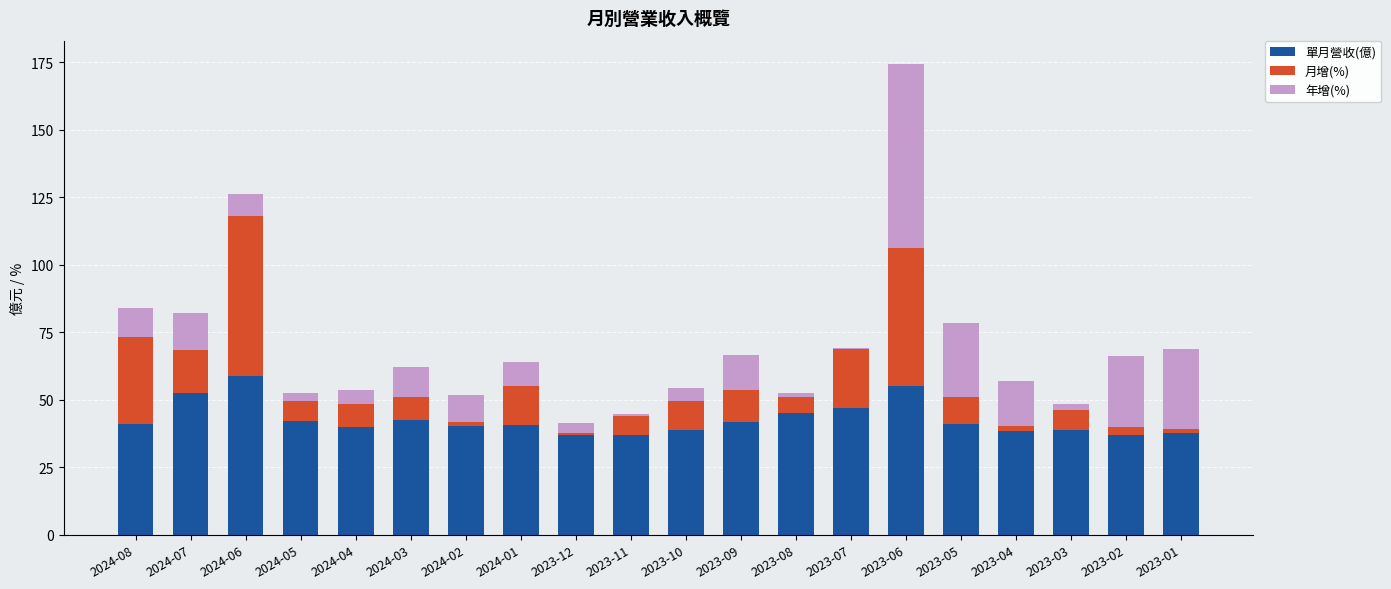

What is the maximum value for 單月營收(億)?

58.7